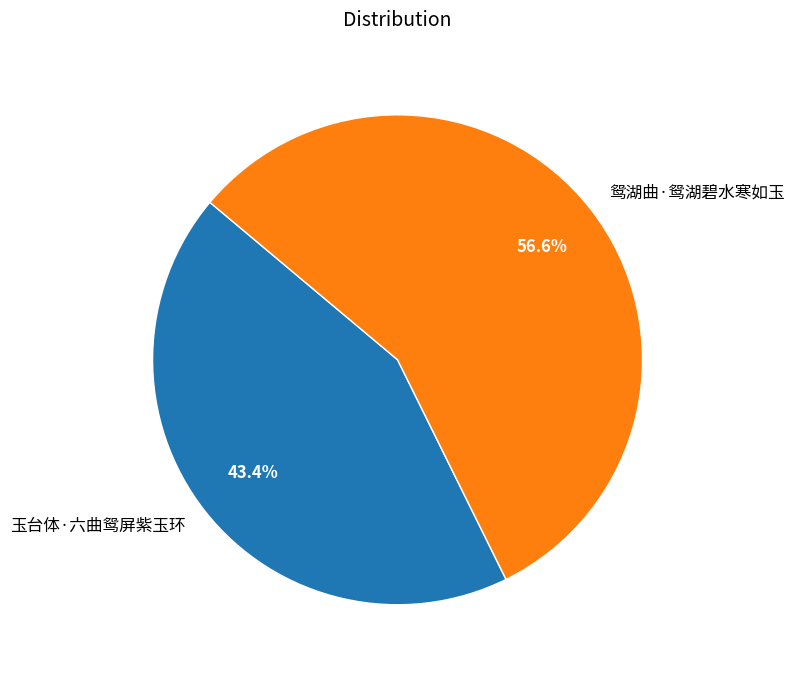

What is the ratio of the value at 鸳湖曲·鸳湖碧水寒如玉 to the value at 玉台体·六曲鸳屏紫玉环?

1.3